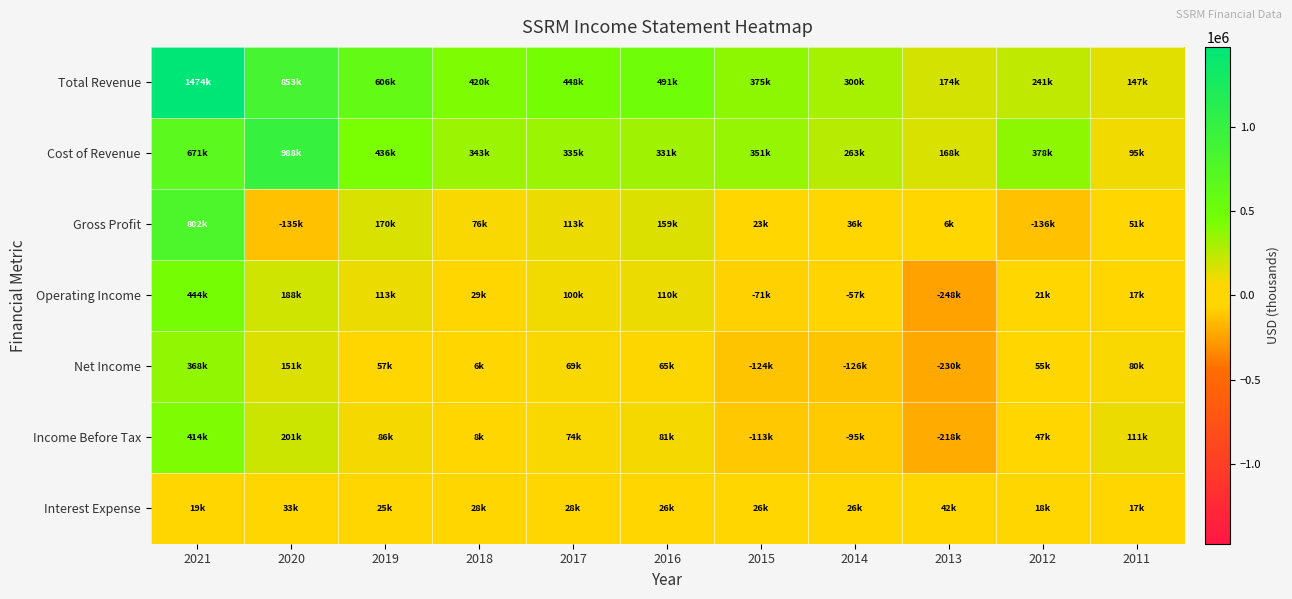

Reading left to right, transcribe all the data shown in this chart.

Total Revenue: 2021=1474200	2020=853100	2019=606900	2018=420700	2017=448800	2016=491000	2015=375300	2014=300100	2013=174700	2012=241100	2011=147800
Cost of Revenue: 2021=671400	2020=988500	2019=436000	2018=343800	2017=335400	2016=331300	2015=351800	2014=263900	2013=168000	2012=378000	2011=95900
Gross Profit: 2021=802800	2020=-135400	2019=170900	2018=76800	2017=113400	2016=159700	2015=23500	2014=36200	2013=6700	2012=-136900	2011=51900
Operating Income: 2021=444400	2020=188300	2019=113200	2018=29900	2017=100400	2016=110100	2015=-71100	2014=-57900	2013=-248000	2012=21700	2011=17900
Net Income: 2021=368100	2020=151500	2019=57300	2018=6400	2017=69300	2016=65000	2015=-124300	2014=-126400	2013=-230000	2012=55300	2011=80100
Income Before Tax: 2021=414800	2020=201800	2019=86100	2018=8100	2017=74600	2016=81000	2015=-113700	2014=-95800	2013=-218600	2012=47100	2011=111500
Interest Expense: 2021=19100	2020=33800	2019=25600	2018=28200	2017=28400	2016=26000	2015=26000	2014=26400	2013=42500	2012=18400	2011=17400